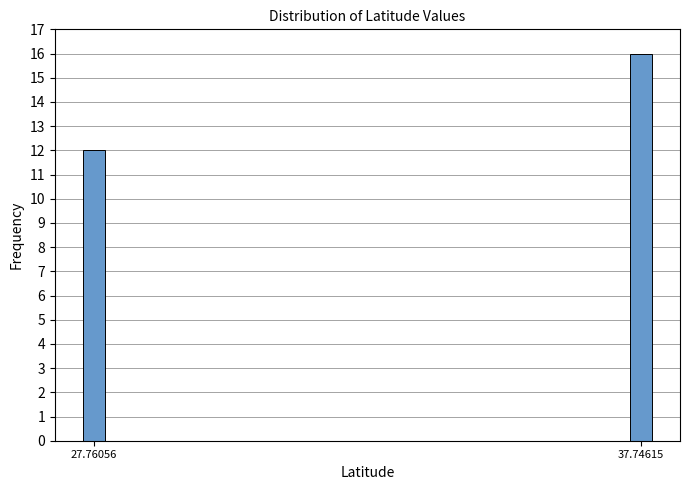

Reading right to left, transcribe all the data shown in this chart.

16	12